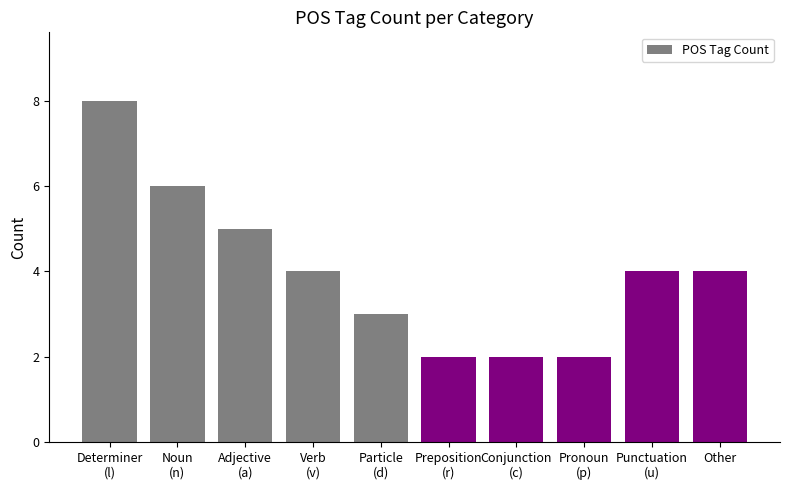

Are the bars grouped side by side (vs. stacked)?

No